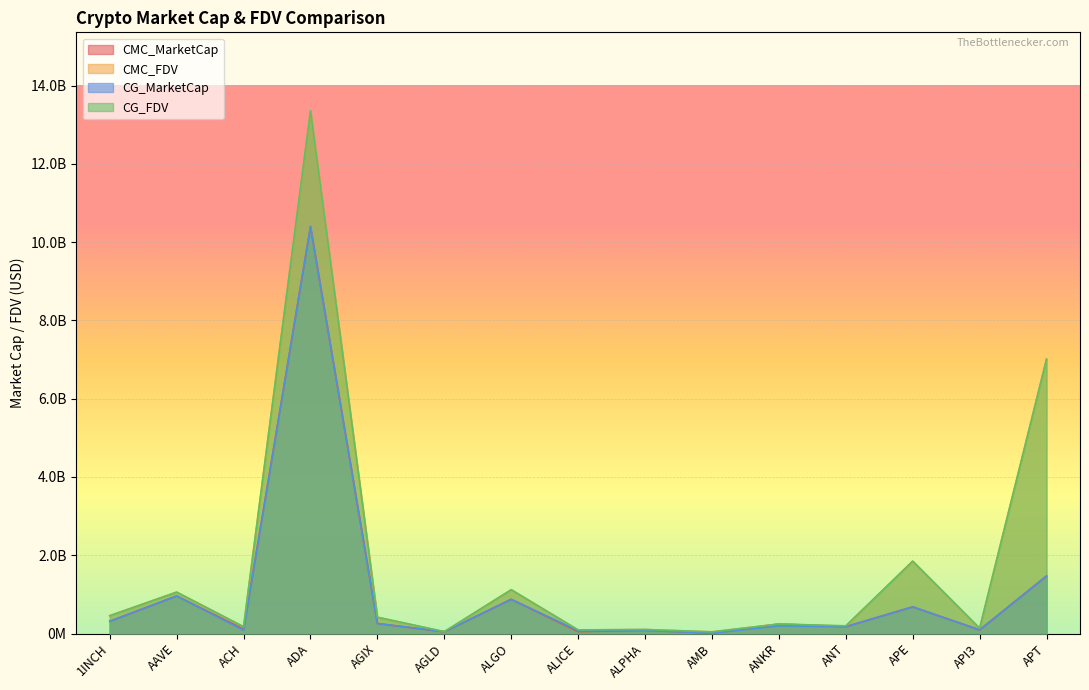

What is the total value across all series at ADA?

47504724051.7